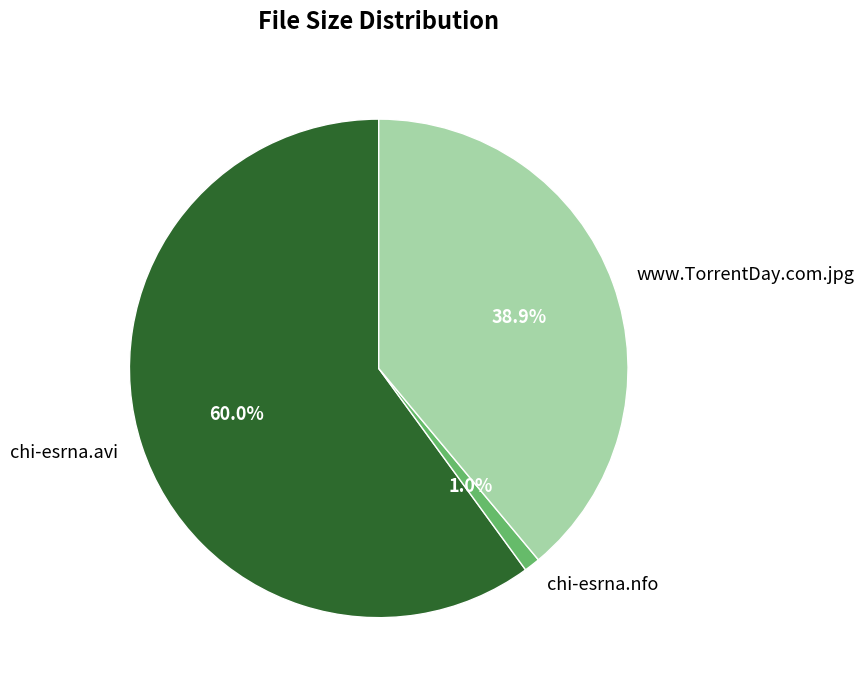

To the nearest percent, what percentage of the pie is chi-esrna.nfo?

1%